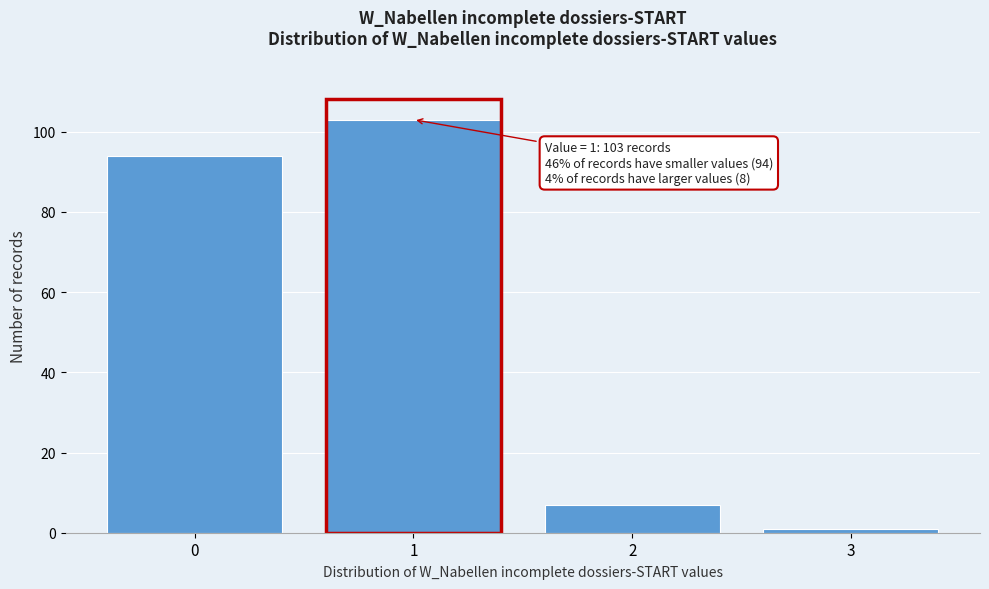

Reading left to right, list all the values displayed in this chart.

94	103	7	1